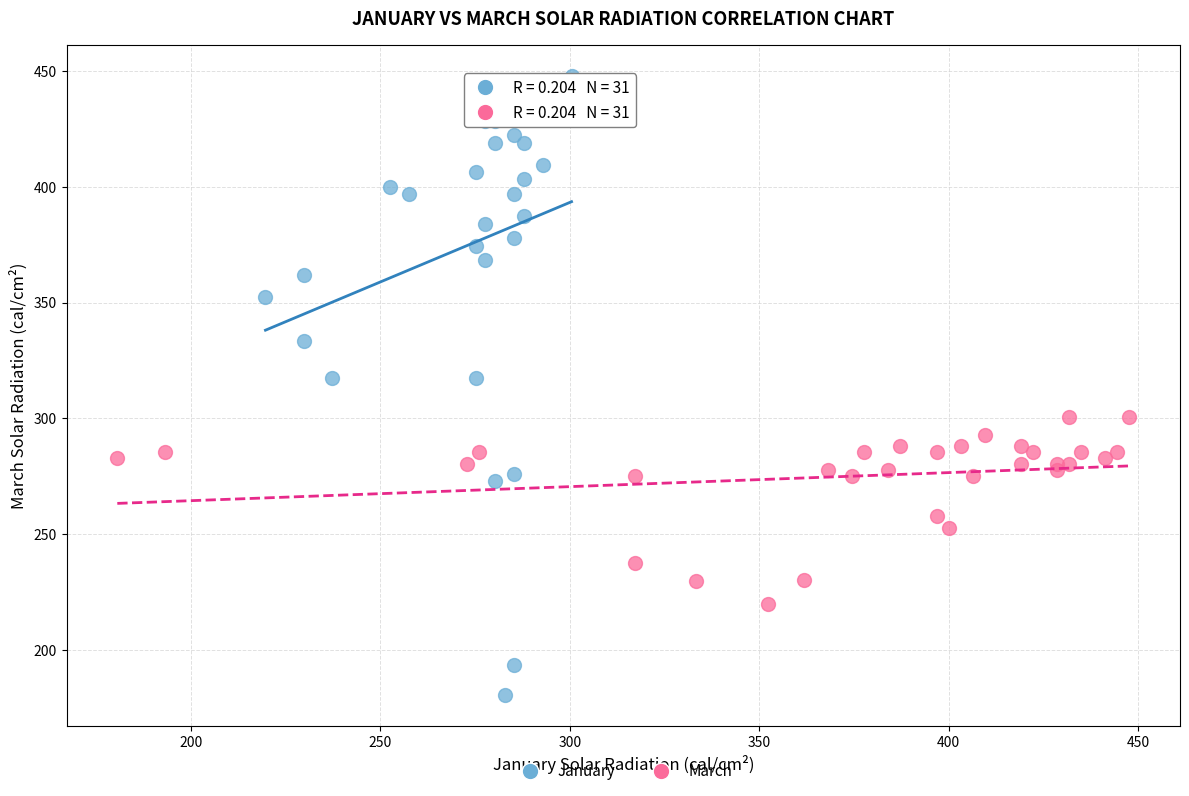

Which series contains the highest Y value?

January